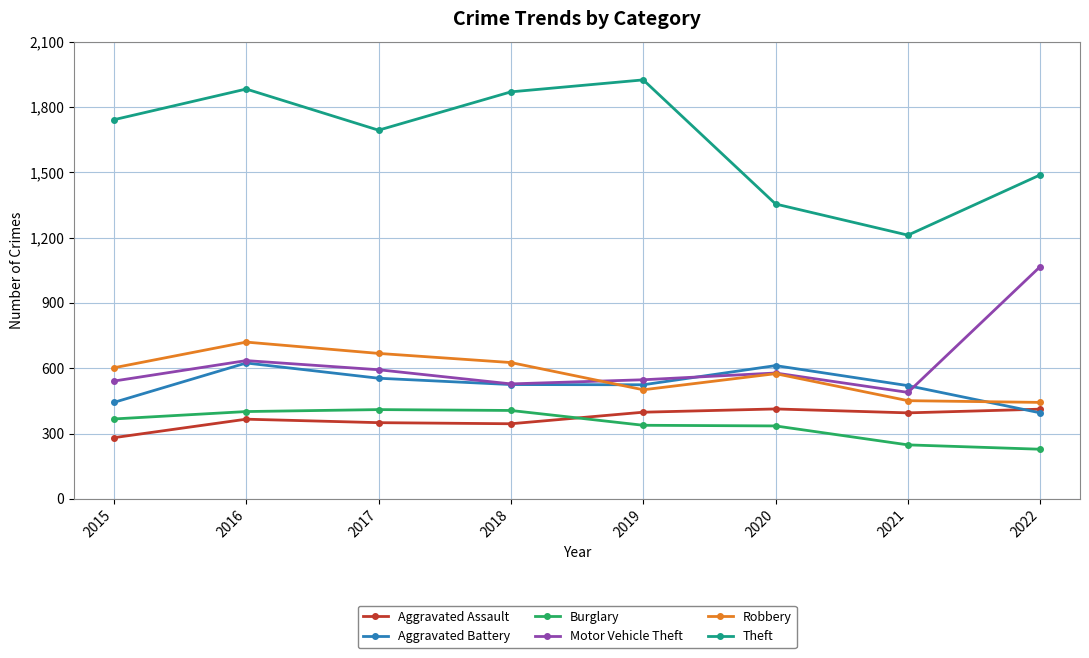

What is the minimum value shown in the chart?

228